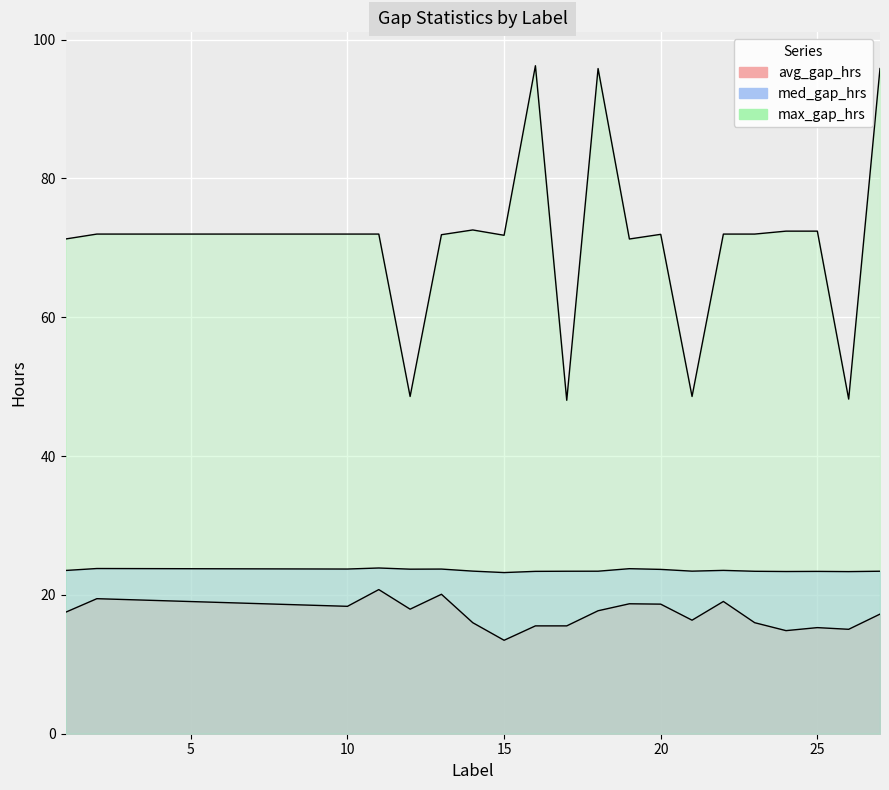

Reading left to right, extract all data points from this chart.

avg_gap_hrs: 1=17.5	2=19.5	10=18.4	11=20.8	12=17.9	13=20.1	14=16.0	15=13.5	16=15.5	17=15.5	18=17.7	19=18.7	20=18.7	21=16.4	22=19.1	23=16.0	24=14.9	25=15.3	26=15.0	27=17.2
med_gap_hrs: 1=23.5	2=23.8	10=23.7	11=23.9	12=23.7	13=23.7	14=23.4	15=23.2	16=23.4	17=23.4	18=23.4	19=23.8	20=23.7	21=23.4	22=23.5	23=23.4	24=23.4	25=23.4	26=23.4	27=23.4
max_gap_hrs: 1=71.3	2=72.0	10=72.0	11=72.0	12=48.6	13=71.9	14=72.6	15=71.8	16=96.2	17=48.0	18=95.8	19=71.3	20=71.9	21=48.6	22=72.0	23=72.0	24=72.4	25=72.4	26=48.2	27=95.8